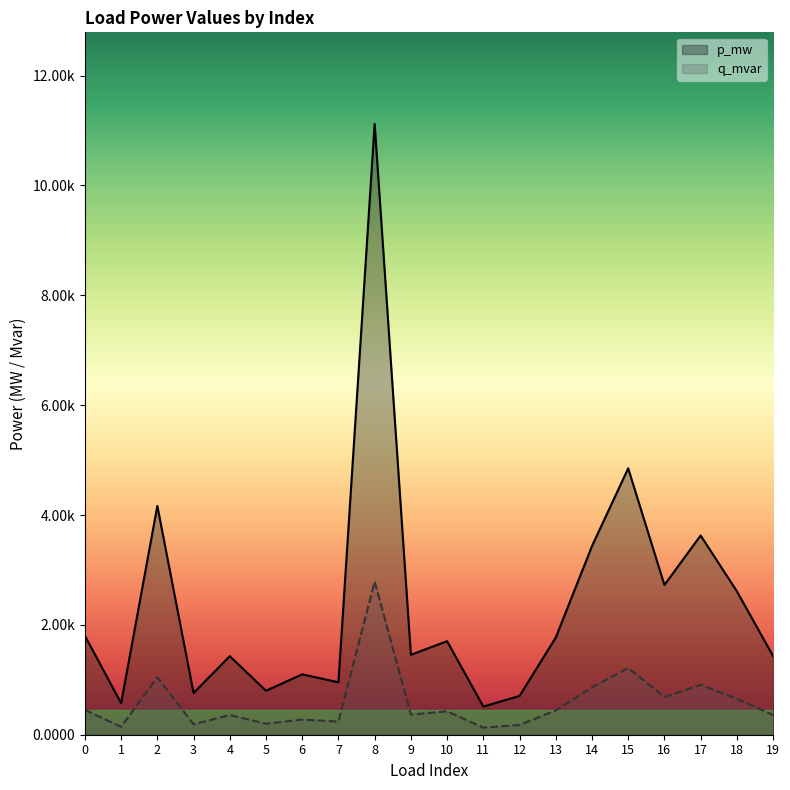

What are all the series names shown in the legend?

p_mw, q_mvar